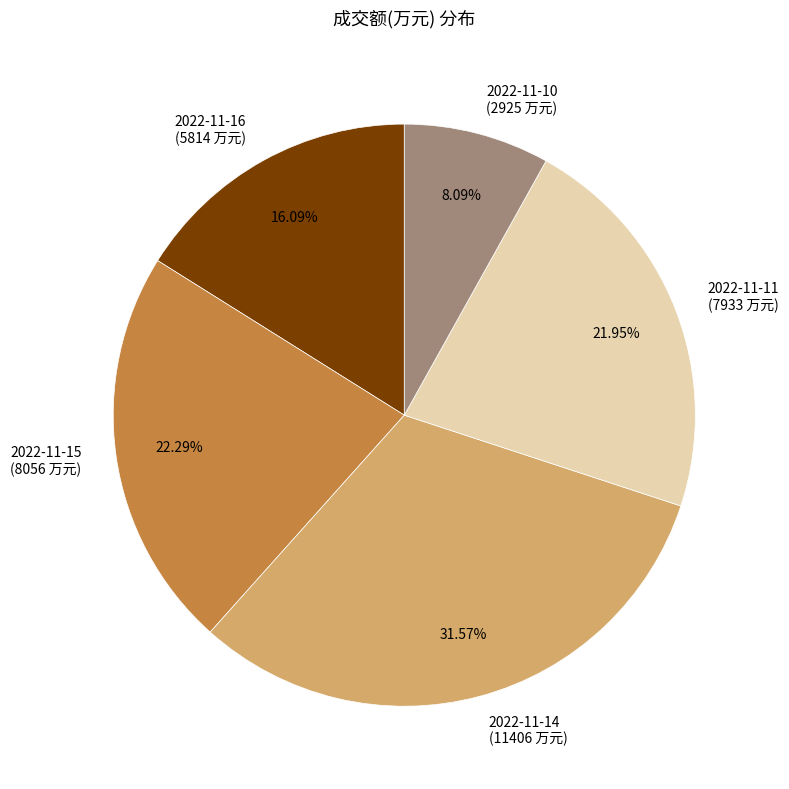

Is 2022-11-10 the majority of the pie?

No